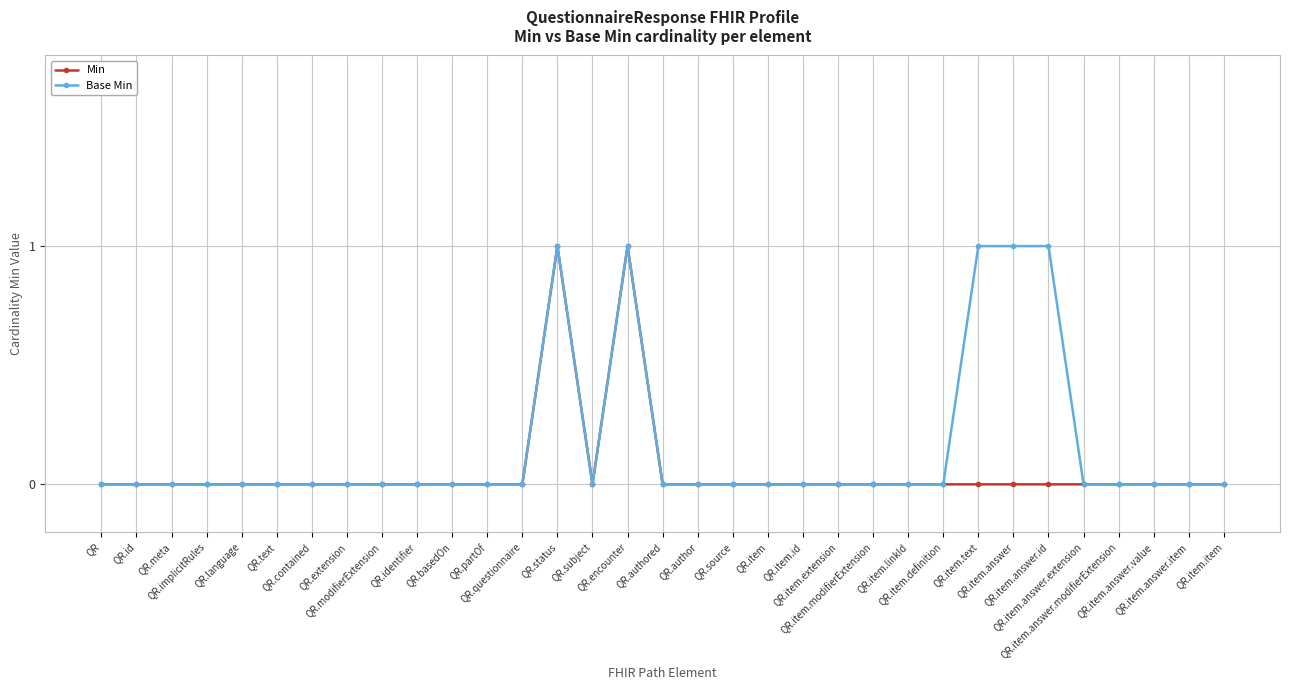

True or false: Base Min has more than 0 interior local peaks.

True